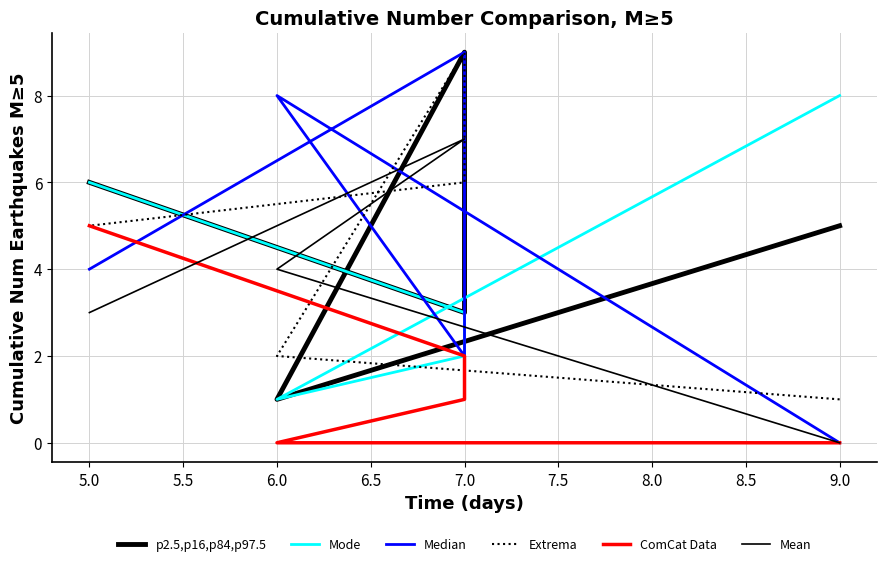

Count the Median values in the range 2 to 8.

3